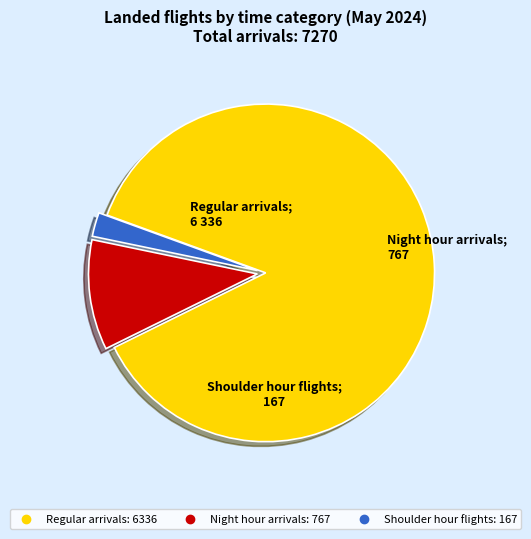

True or false: Regular arrivals accounts for 75% of the total.

False